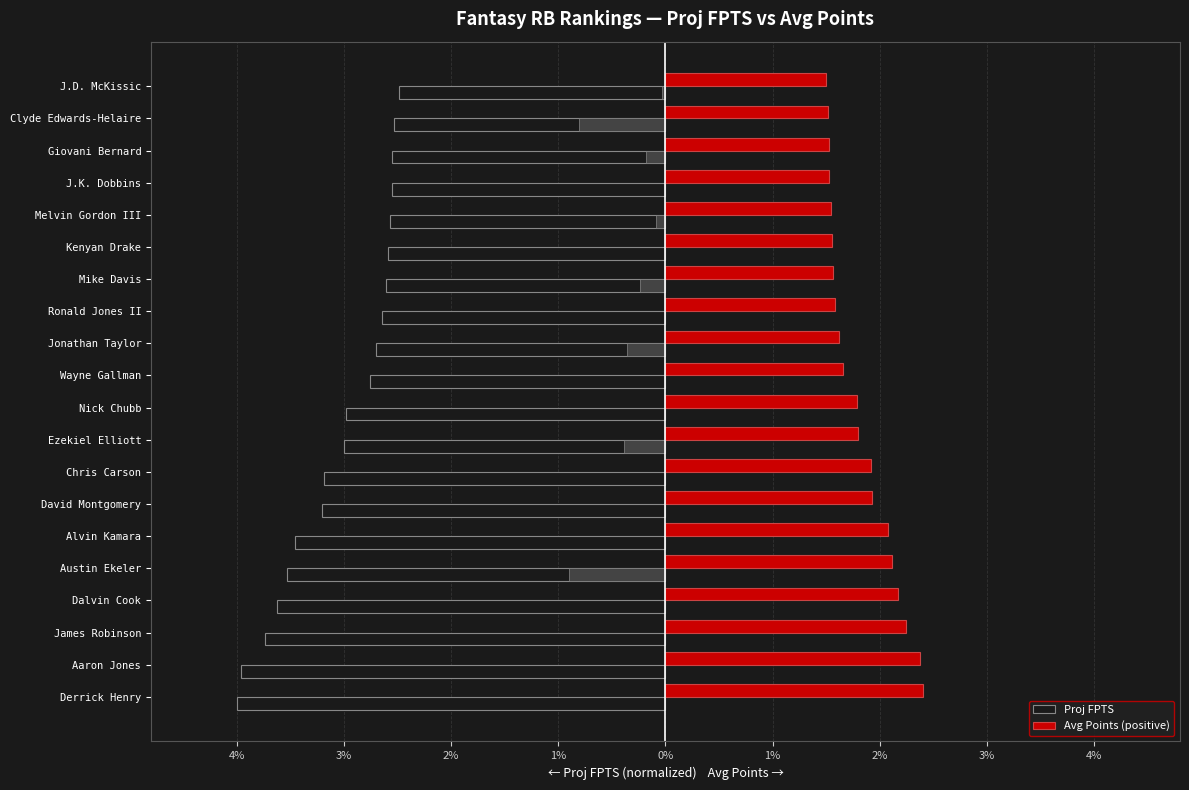

What is the value of the Proj FPTS bar at the 15th from the left?

-2.6